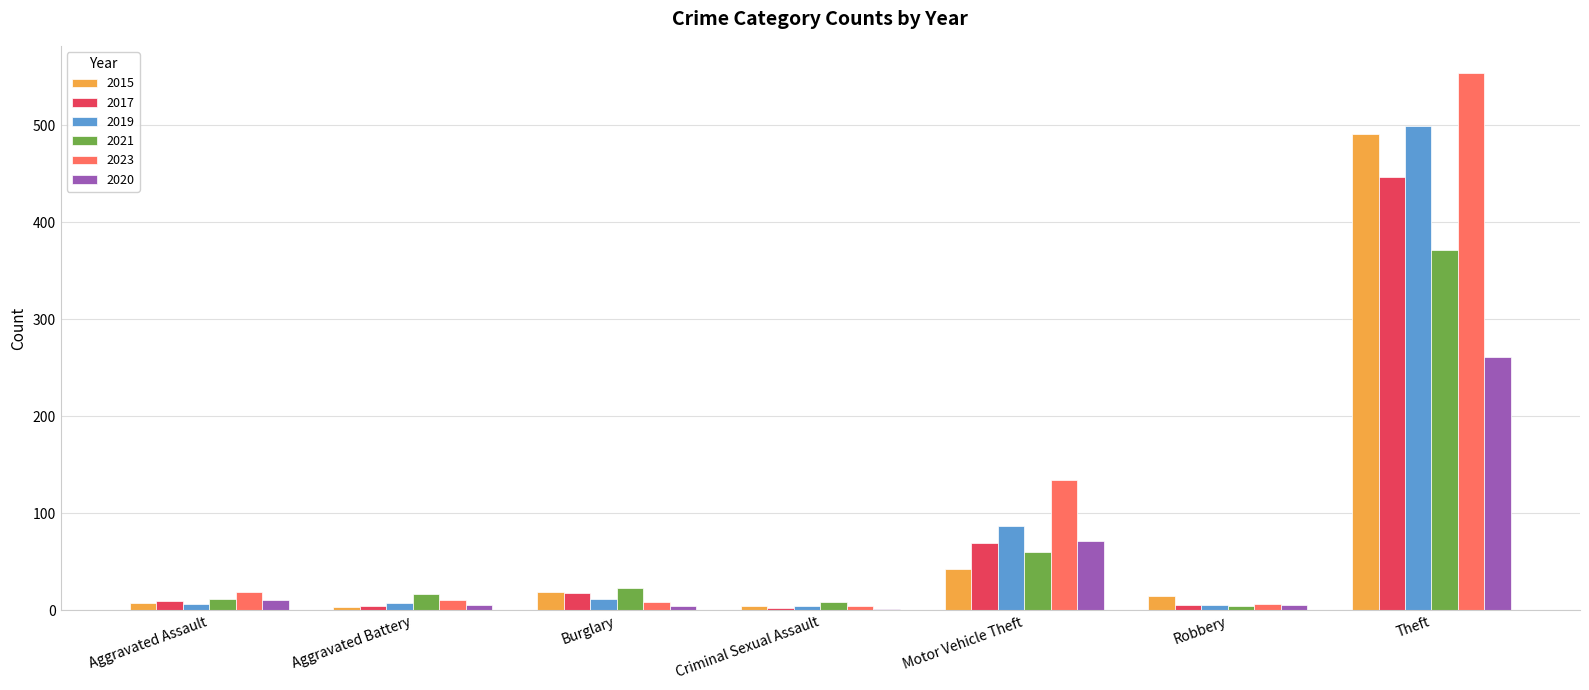

At which category is the sum across all series the highest?

Theft